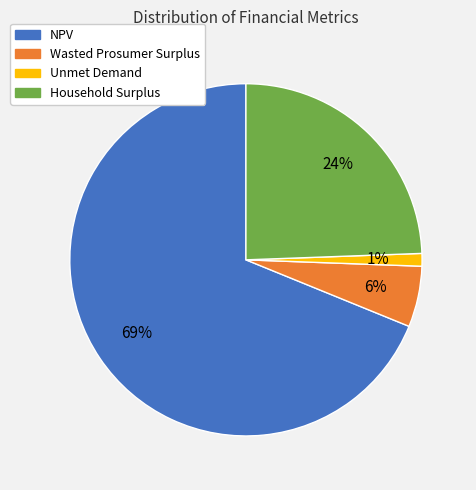

Combined, do Household Surplus and Unmet Demand account for over 50%?

No